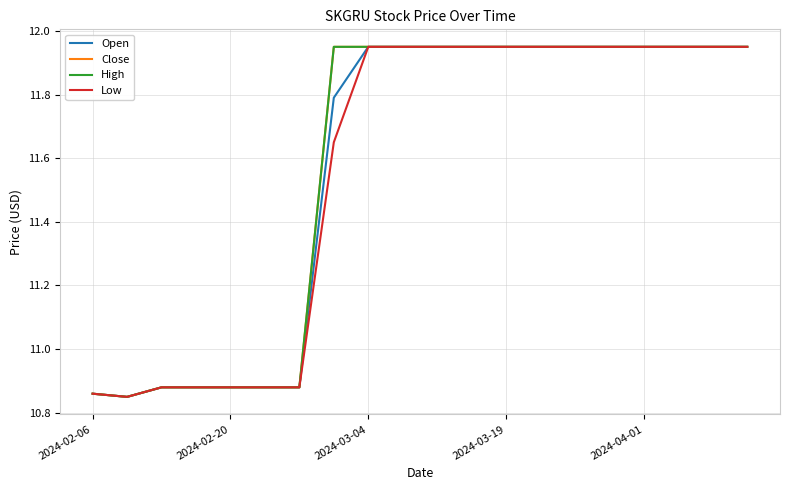

True or false: Low has more than 2 interior local peaks.

False